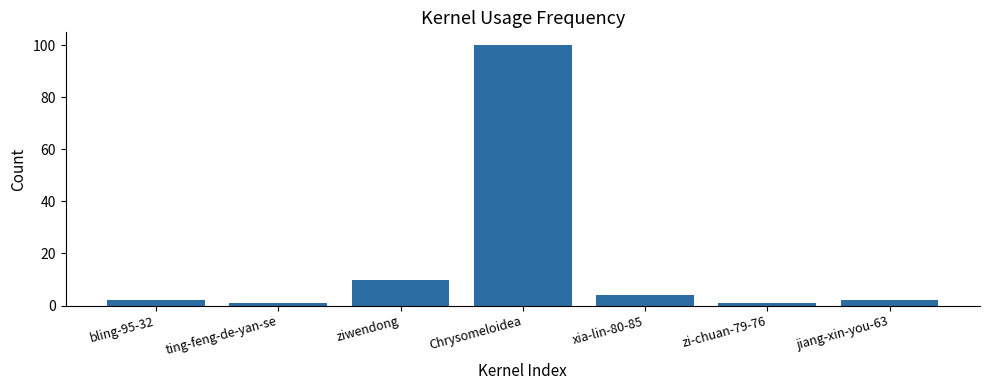

What is the change in value from ziwendong to Chrysomeloidea?

+90